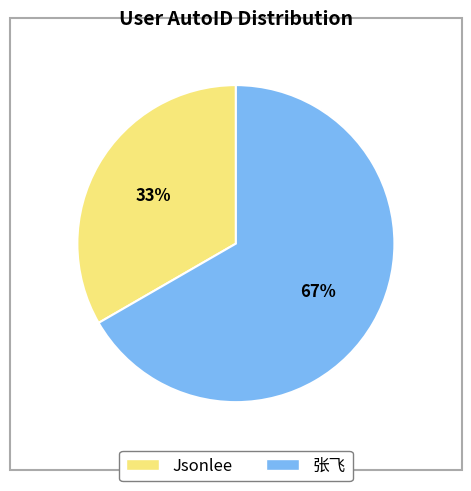

Between 张飞 and Jsonlee, which is larger?

张飞